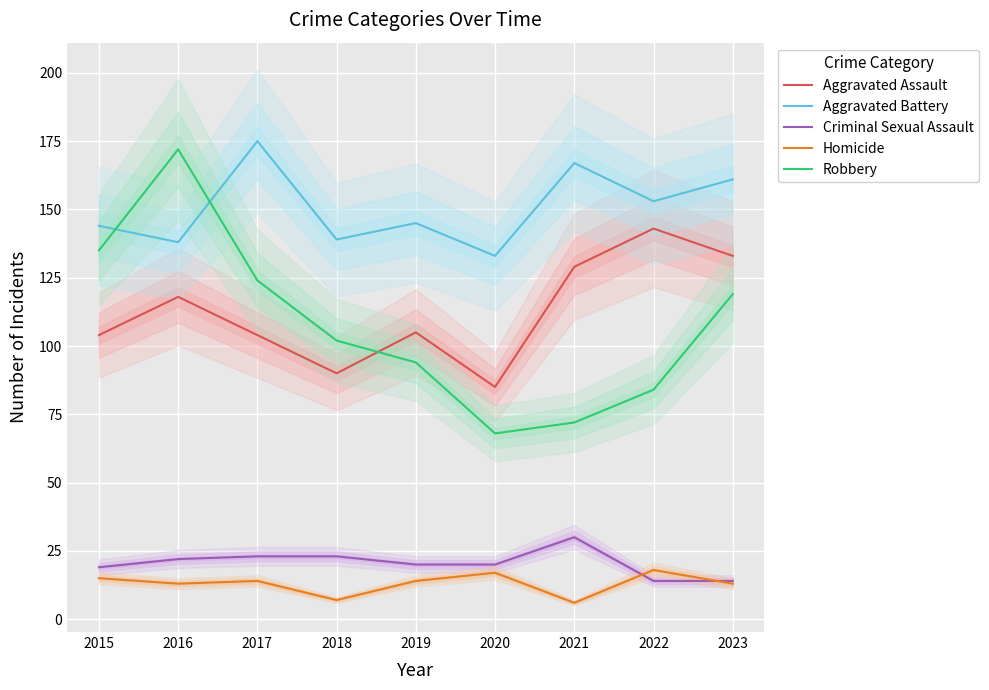

Which has a higher value, 2019 or 2018?

2019